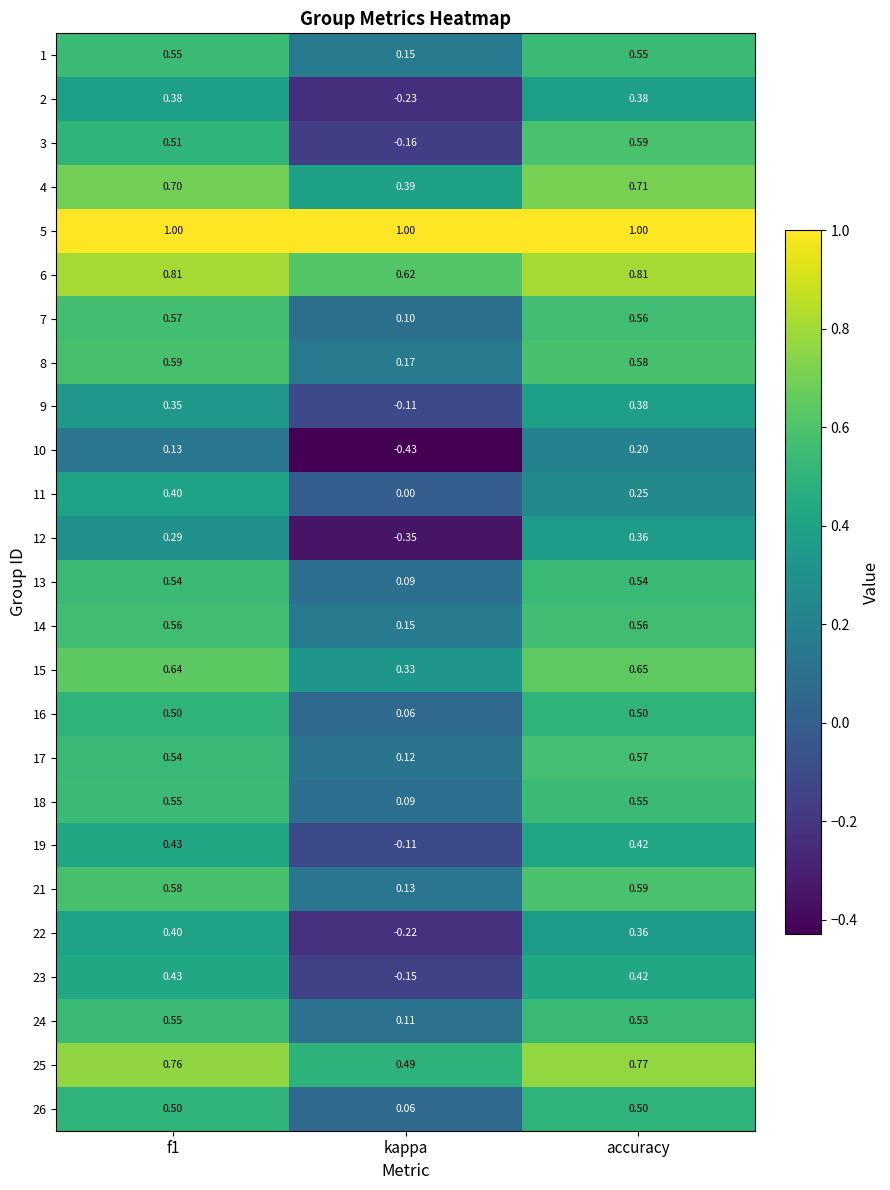

At which category is the sum across all series the highest?

accuracy